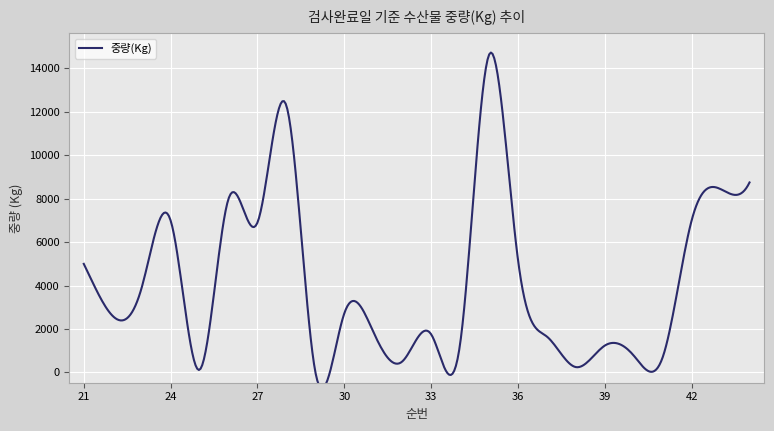

Which series has the largest total across all categories?

중량(Kg)